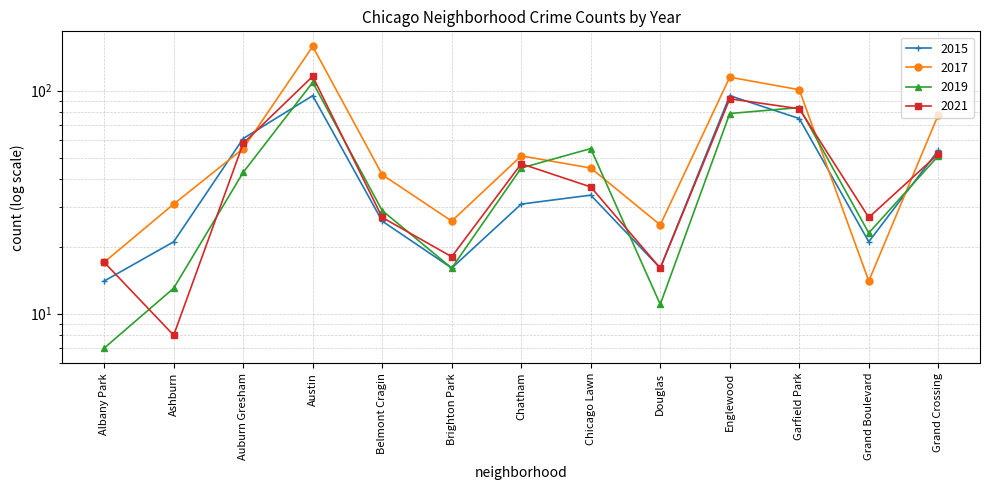

The value of 2017 at Belmont Cragin is 42. True or false?

True